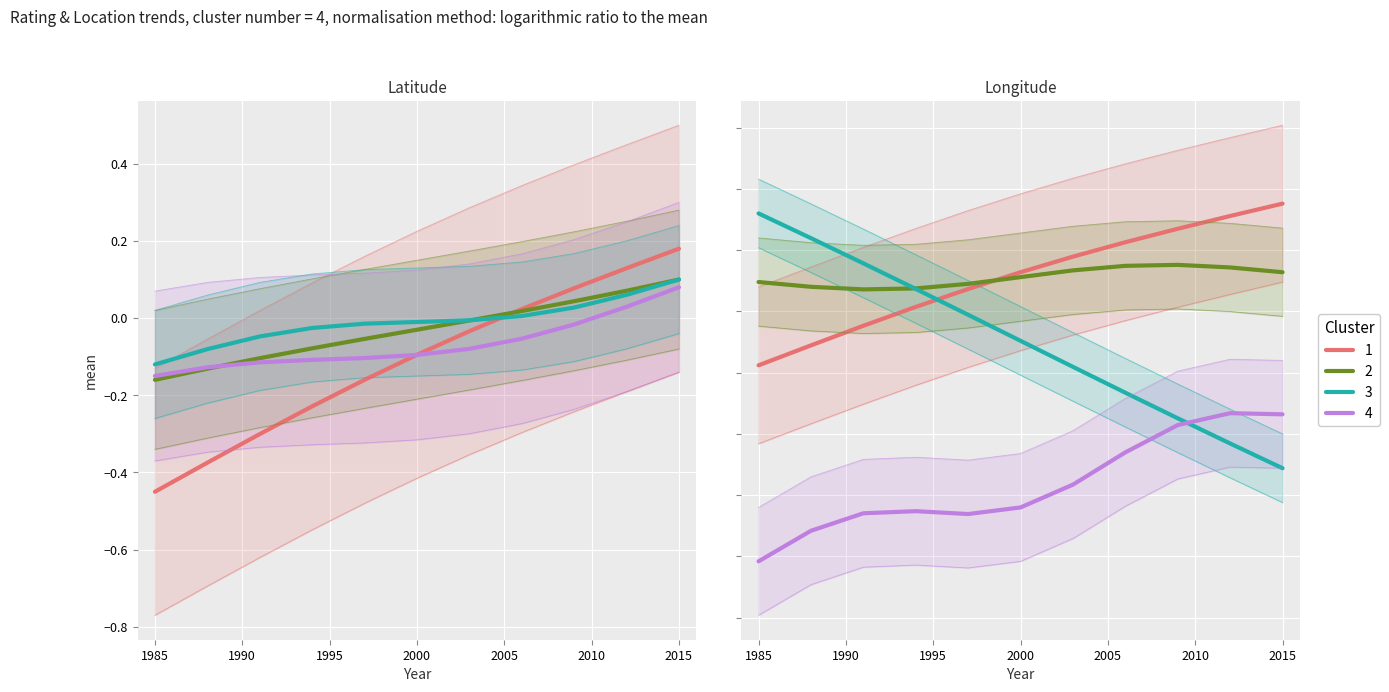

Where is the first local maximum for Cluster 4?

1995